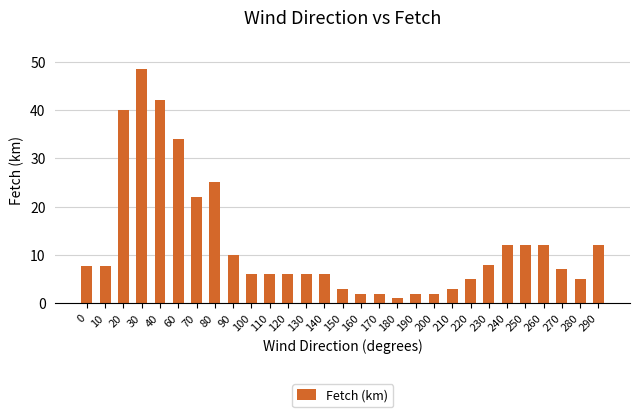

The value at 280 is 5.0. True or false?

True